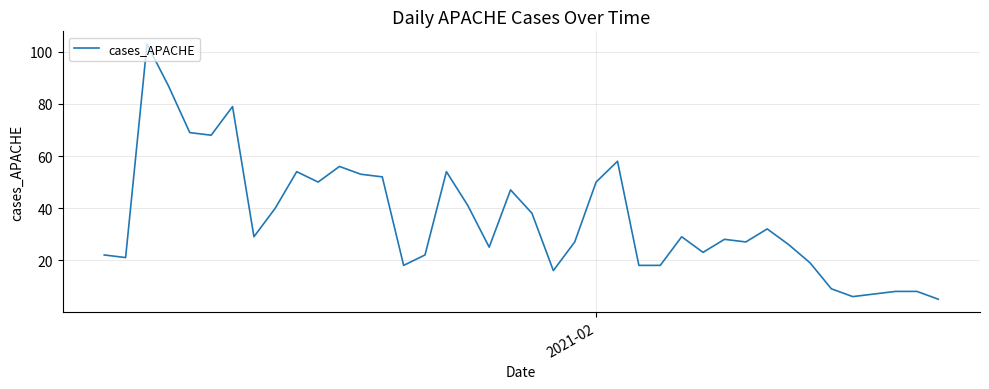

What is the difference between the maximum and minimum values?

98